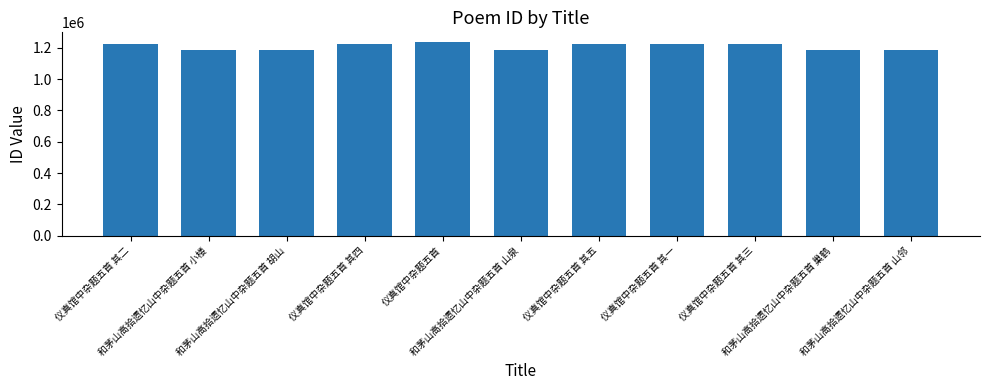

How many data points are less than 1222260?

5